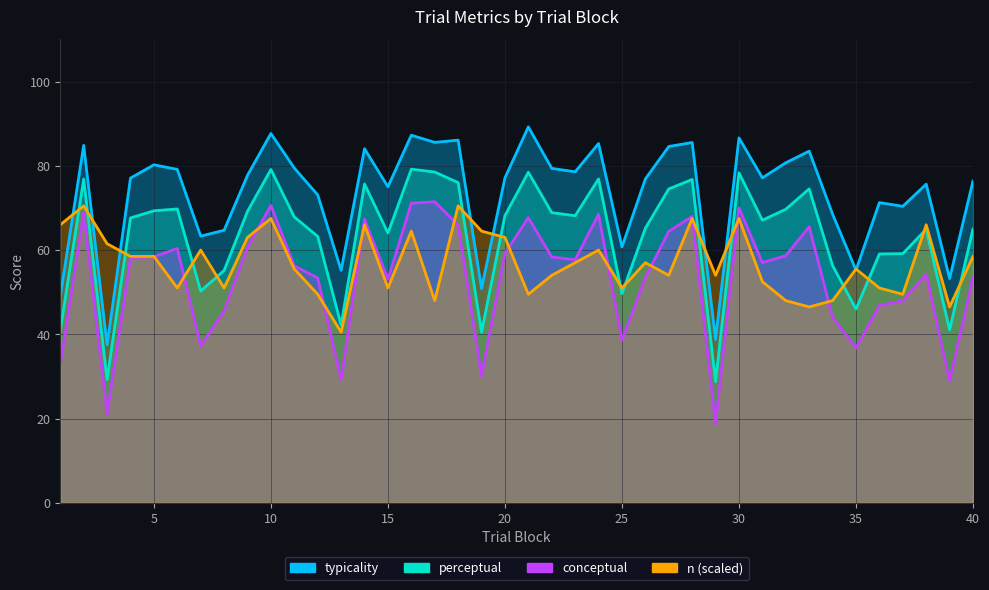

True or false: conceptual has more than 1 points higher than both neighbors.

True